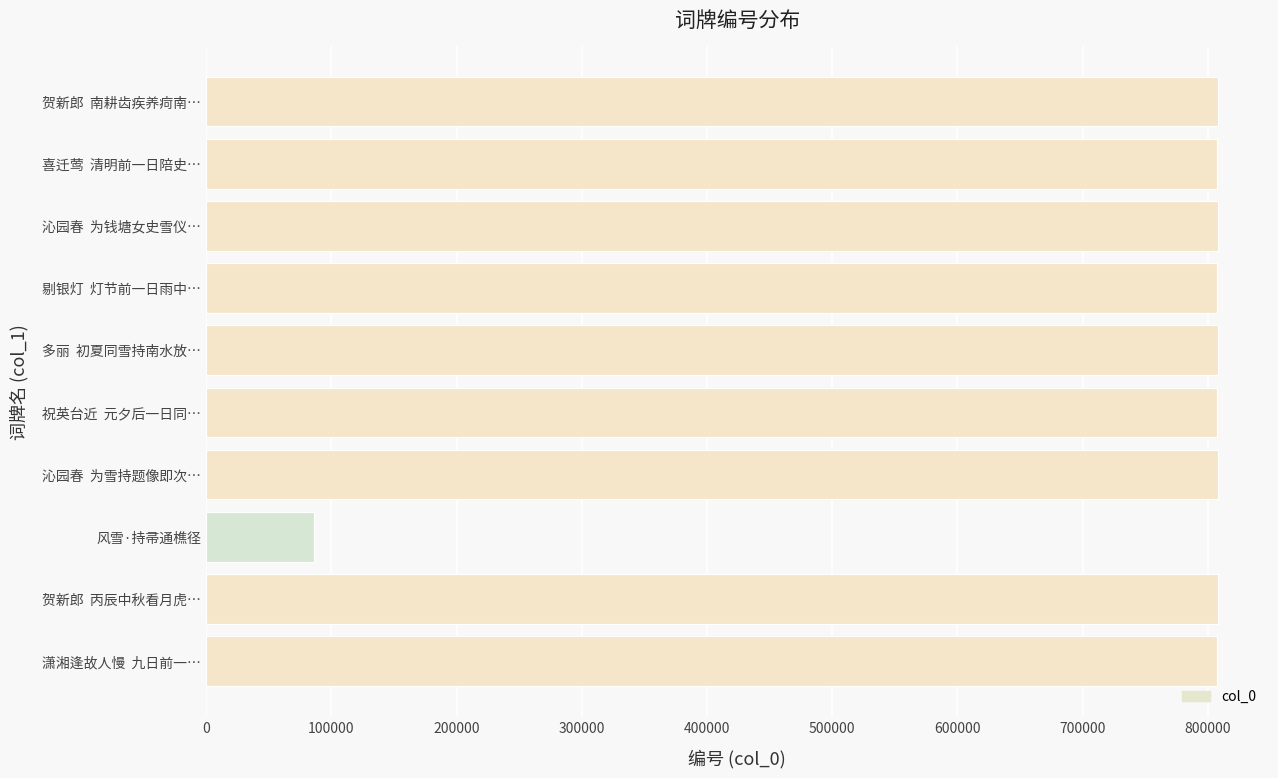

Which label corresponds to the smallest value in the chart?

风雪·持帚通樵径